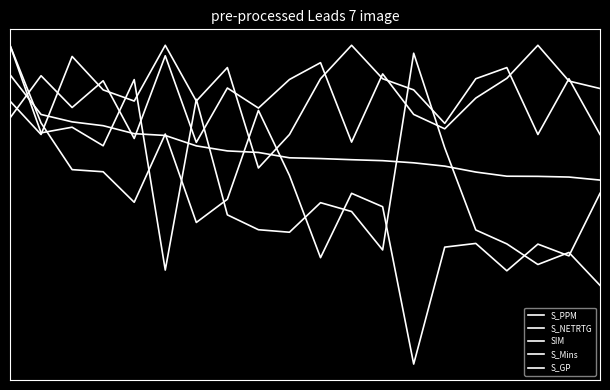

Does the chart have visible grid lines?

No